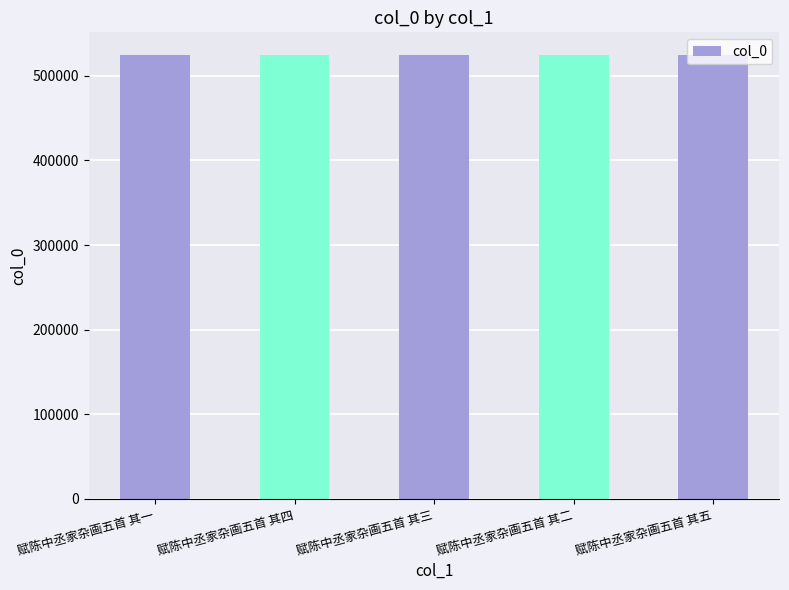

Is it true that the value at 赋陈中丞家杂画五首 其二 is 525178?

True